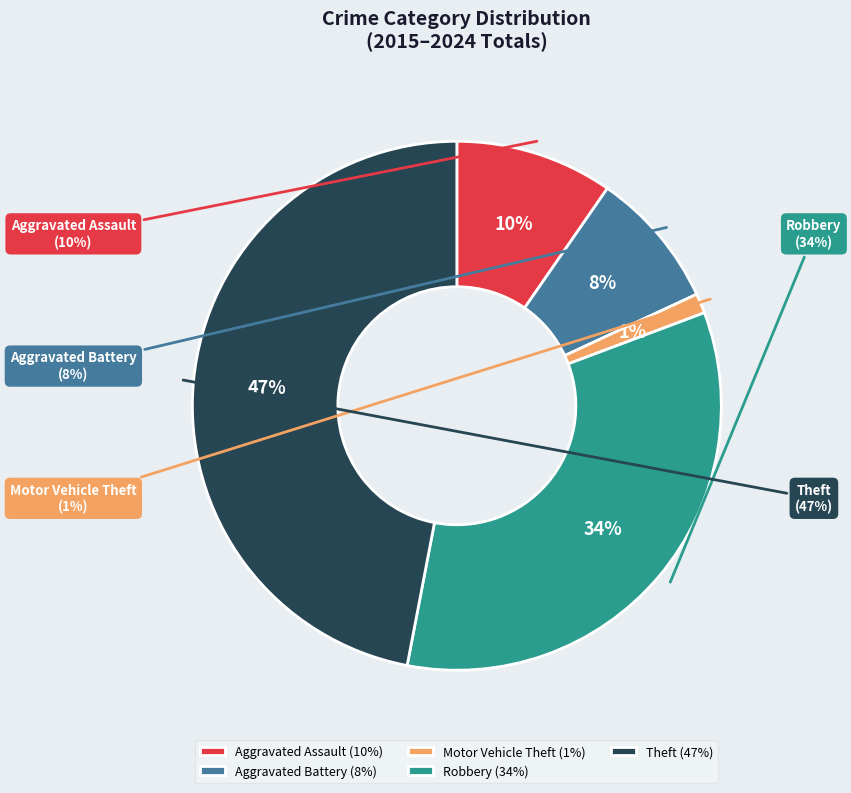

Is it true that Motor Vehicle Theft is 15% of the pie?

False